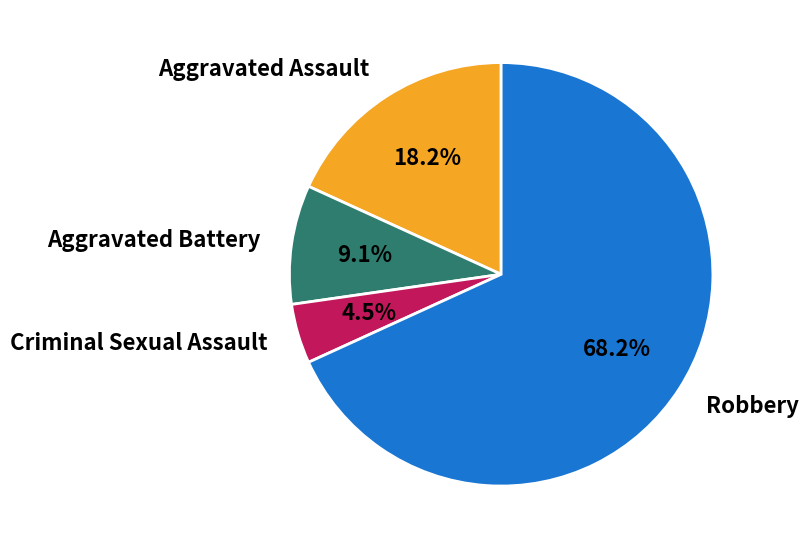

To the nearest percent, what is the difference between the largest and smallest slice percentages?

64%